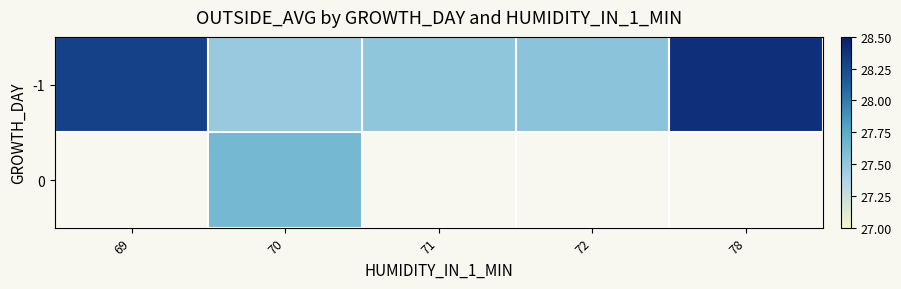

What is the maximum value shown in the chart?

28.4